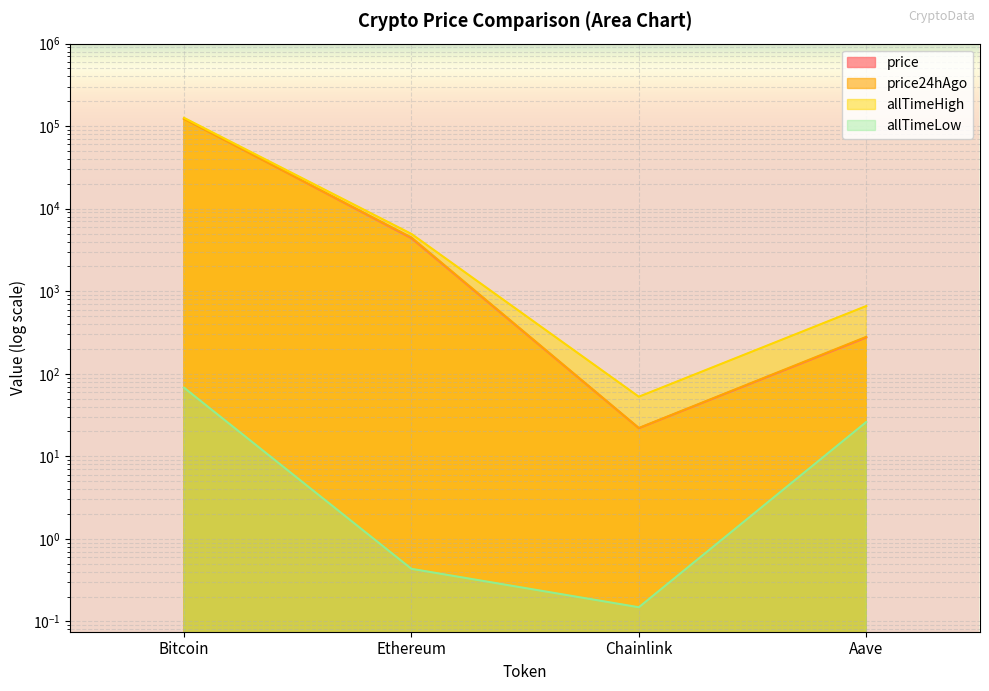

What is the value of the price24hAgo point at the 2nd from the left?

4478.9